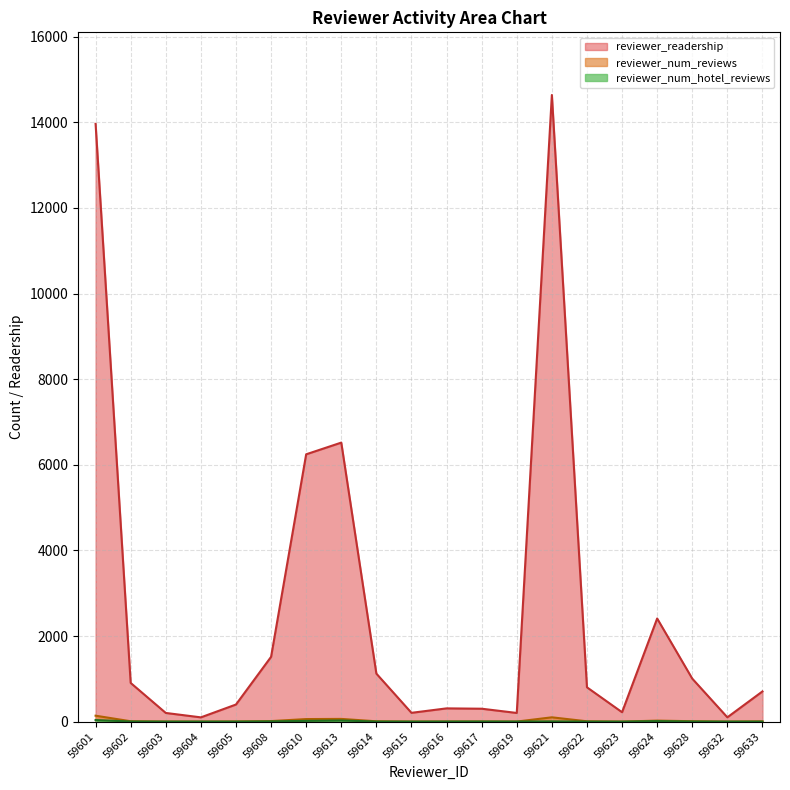

What is the total value across all series at 59616?

315